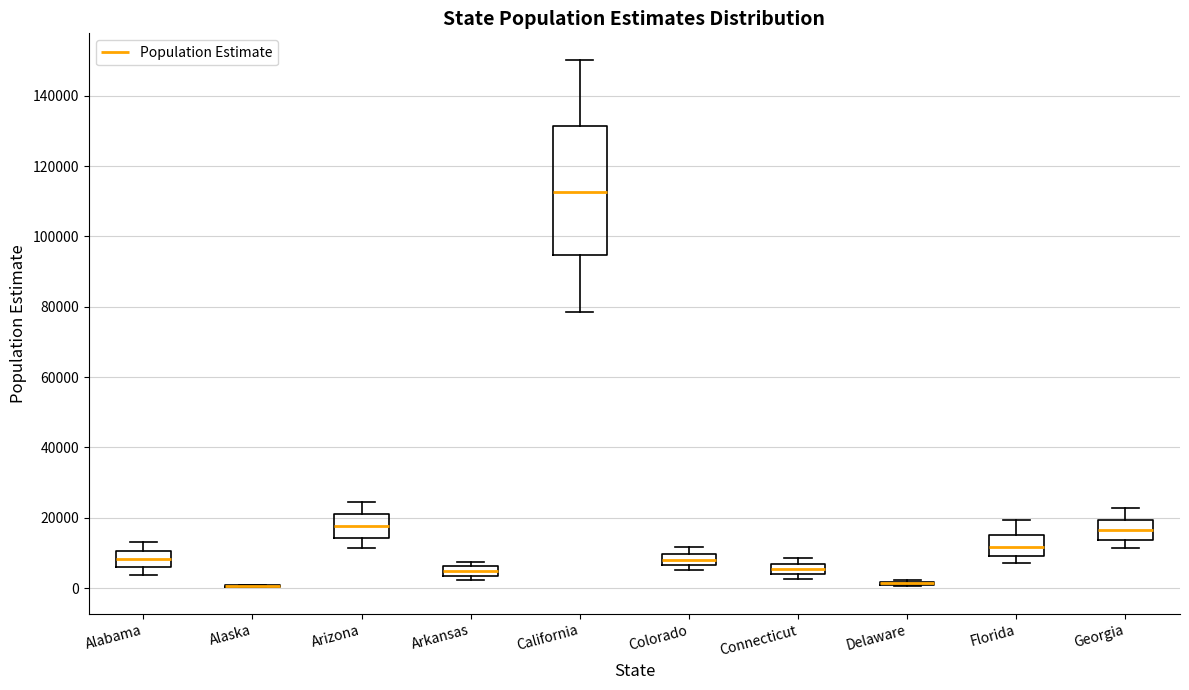

Which box is the tallest, from its lower edge to its upper edge?

California